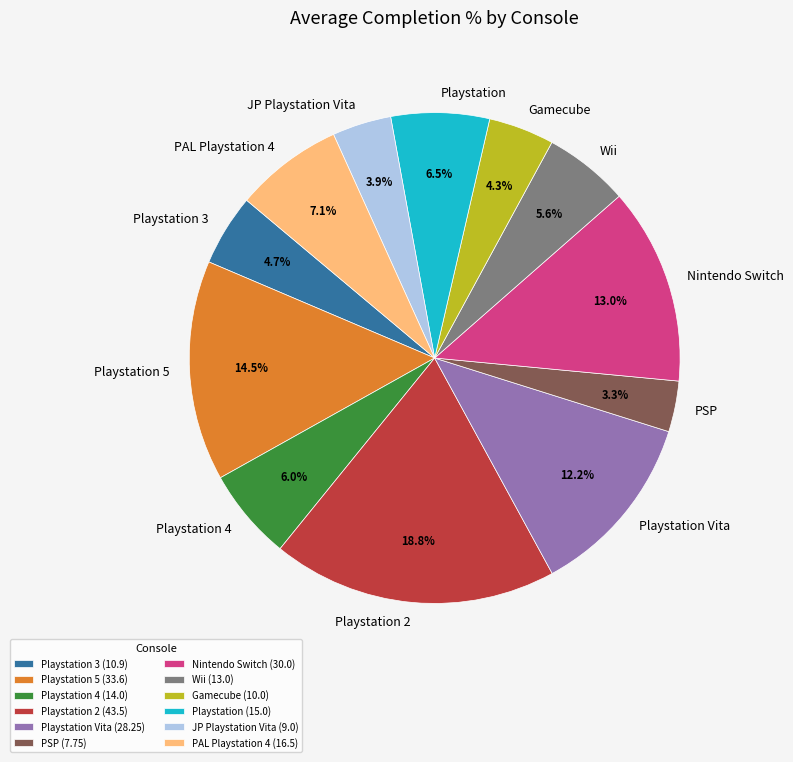

To the nearest percent, what is the average slice percentage?

8%